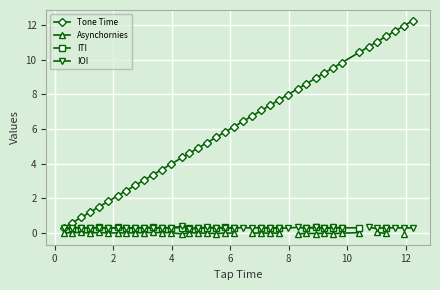

True or false: Tone Time has more than 2 interior local peaks.

False